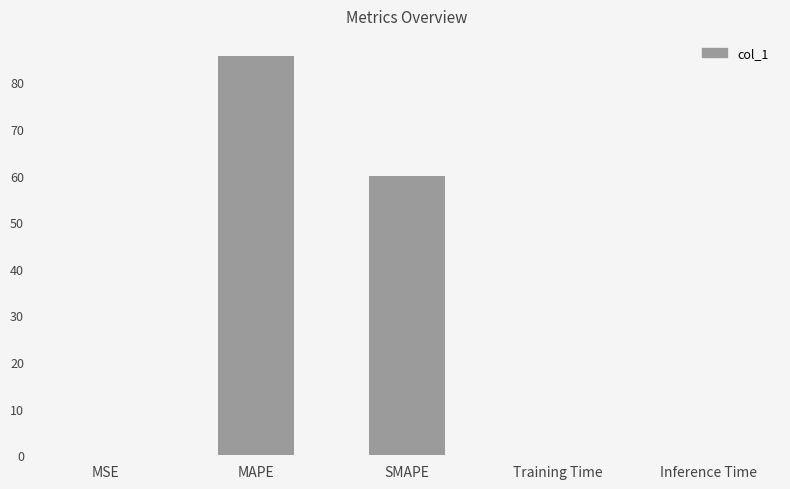

Count the number of categories in the chart.

5